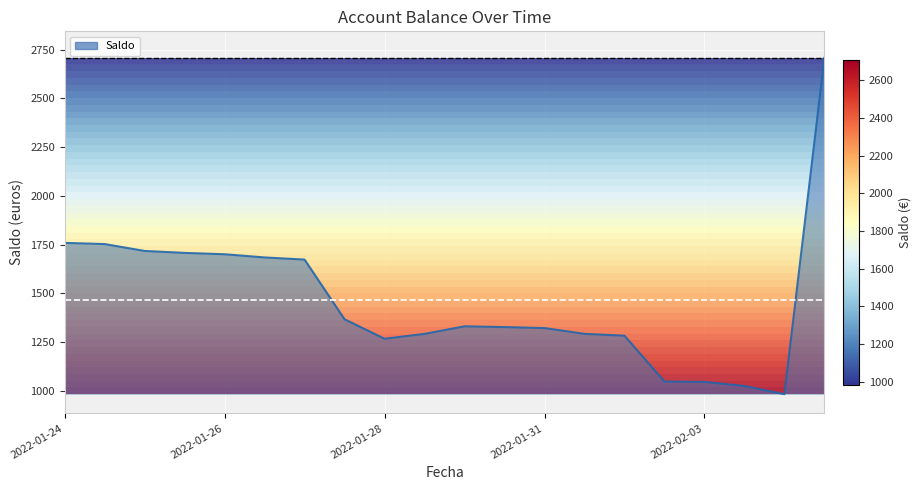

What is the approximate value at 2022-01-26?

1700.6